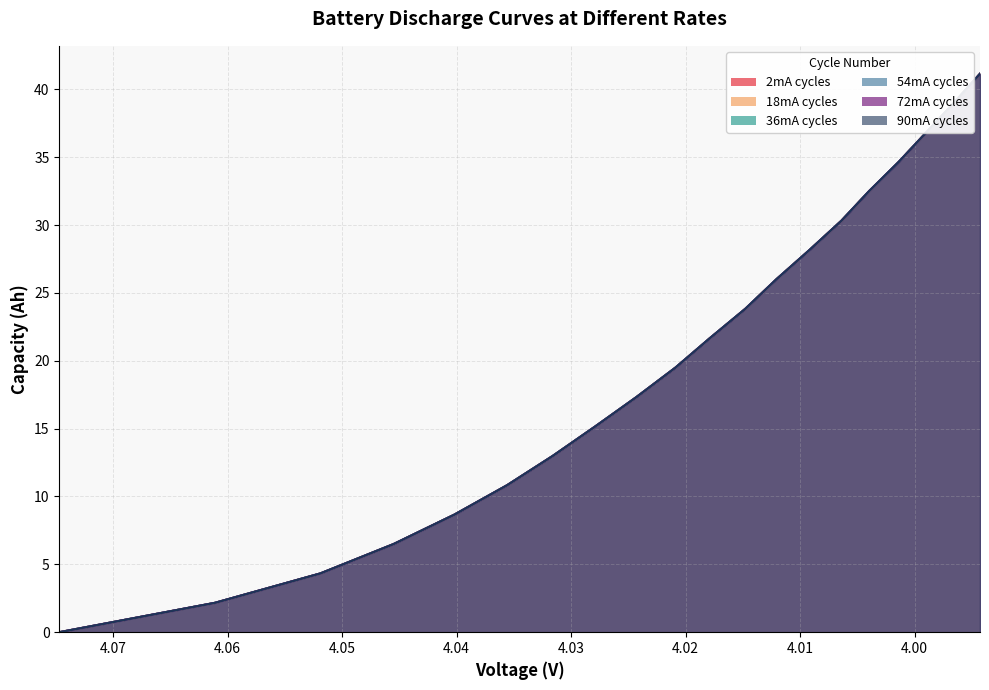

Rank the series by their maximum value, from highest to lowest.

72mA, 18mA, 2mA, 36mA, 54mA, 90mA